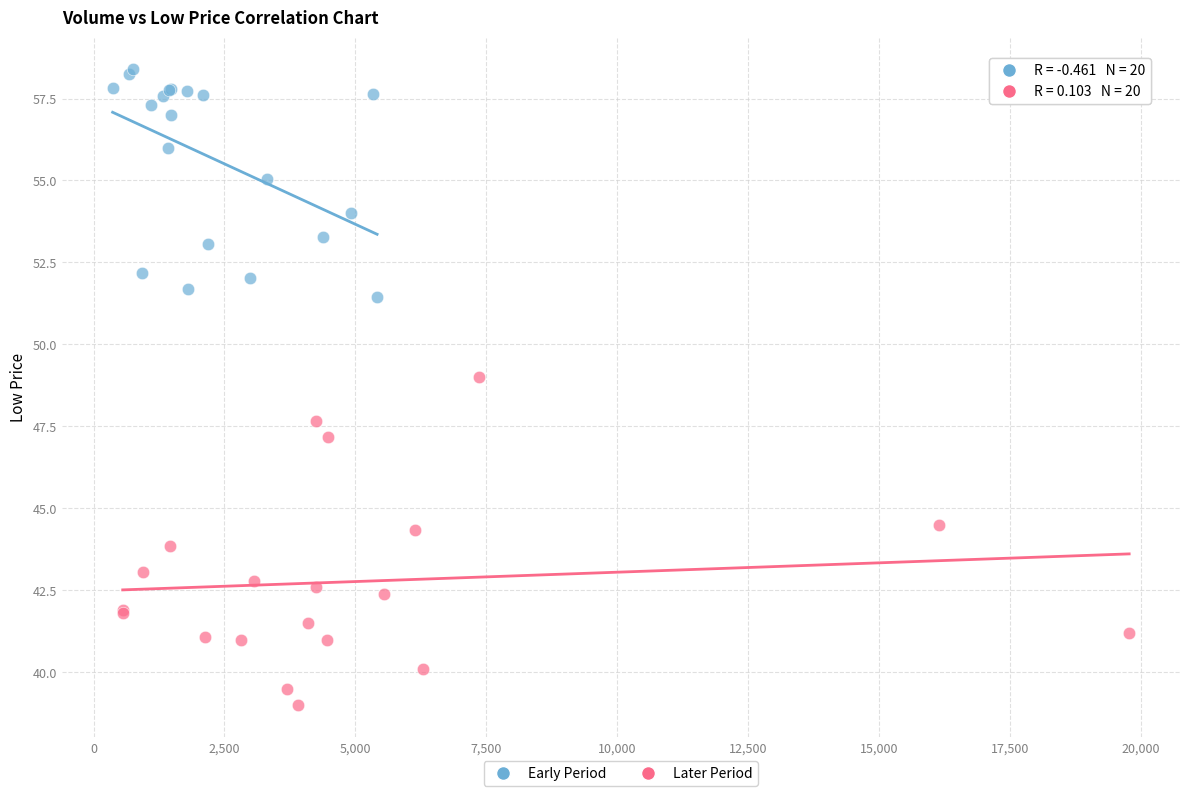

What are all the series names shown in the legend?

Early Period, Later Period